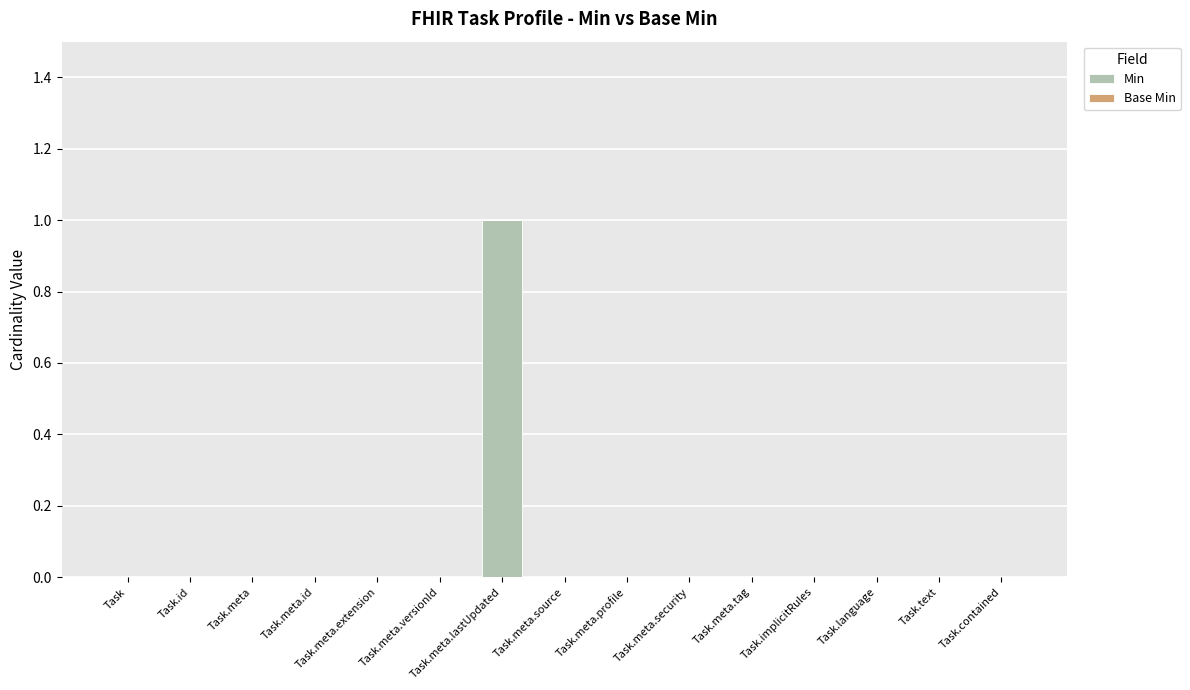

How many distinct data groups are displayed?

1